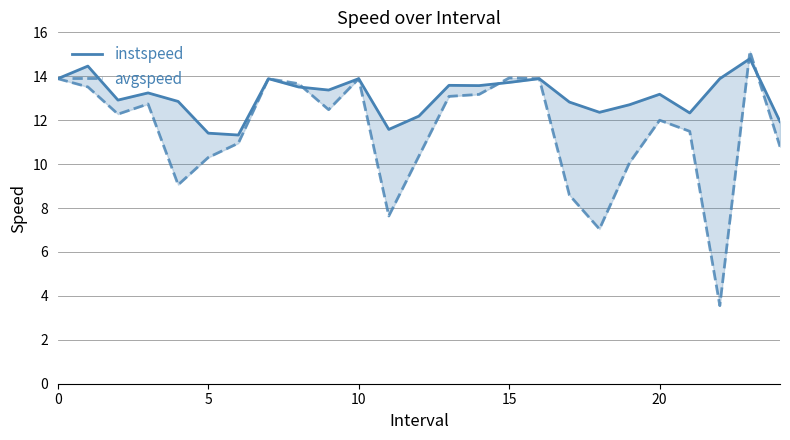

How many series are shown in this chart?

2